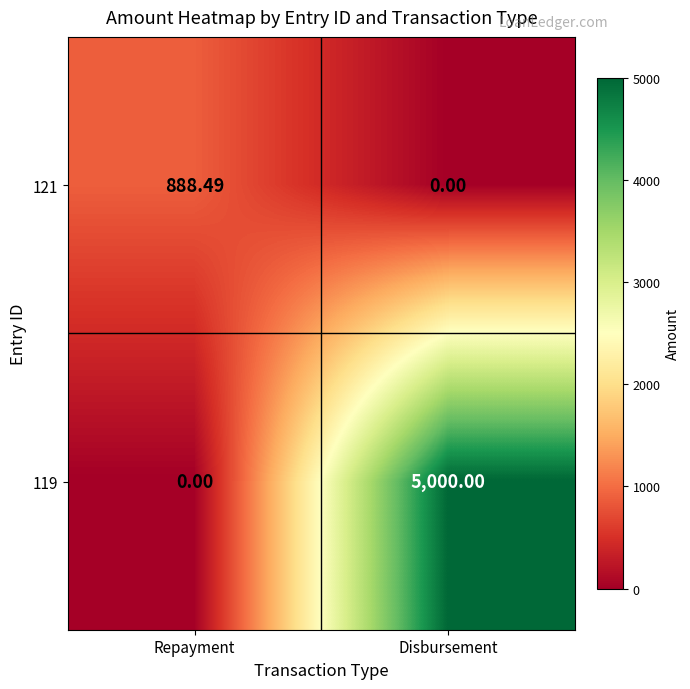

Which category has the highest value across all series?

Disbursement